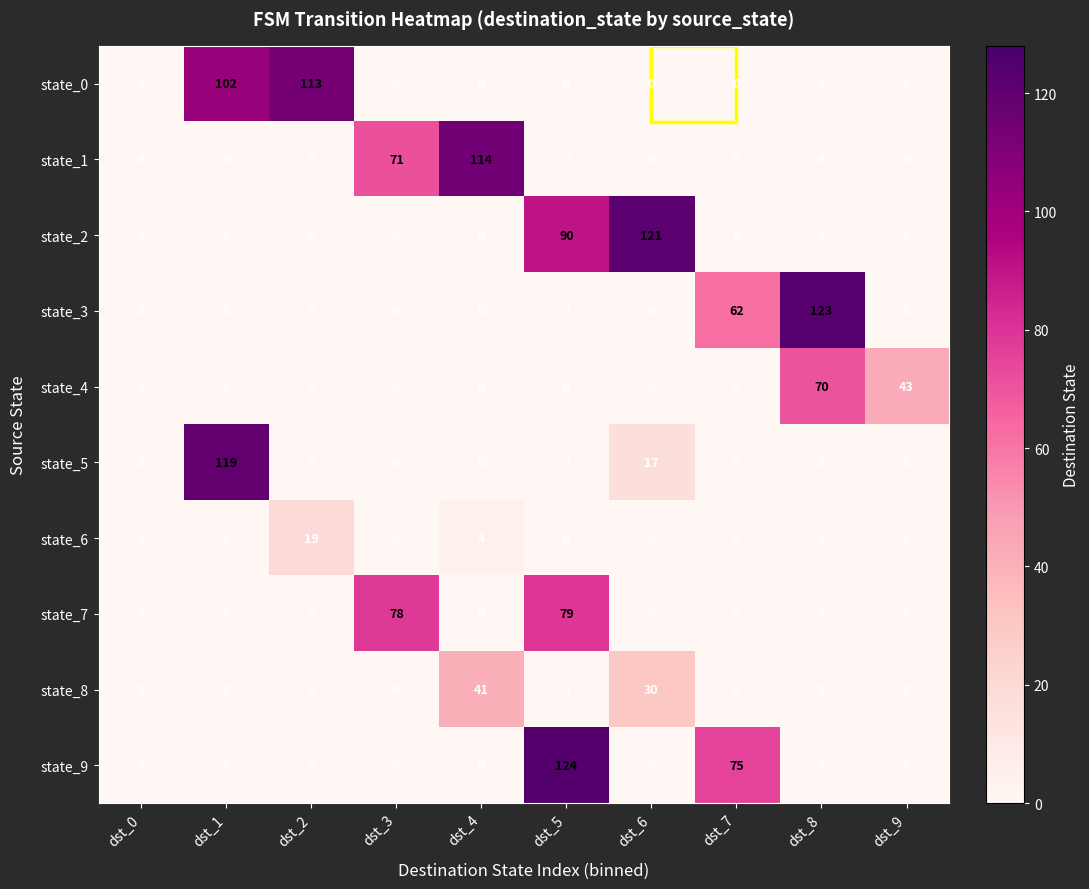

Which series changed the most between dst_7 and dst_8?

state_9